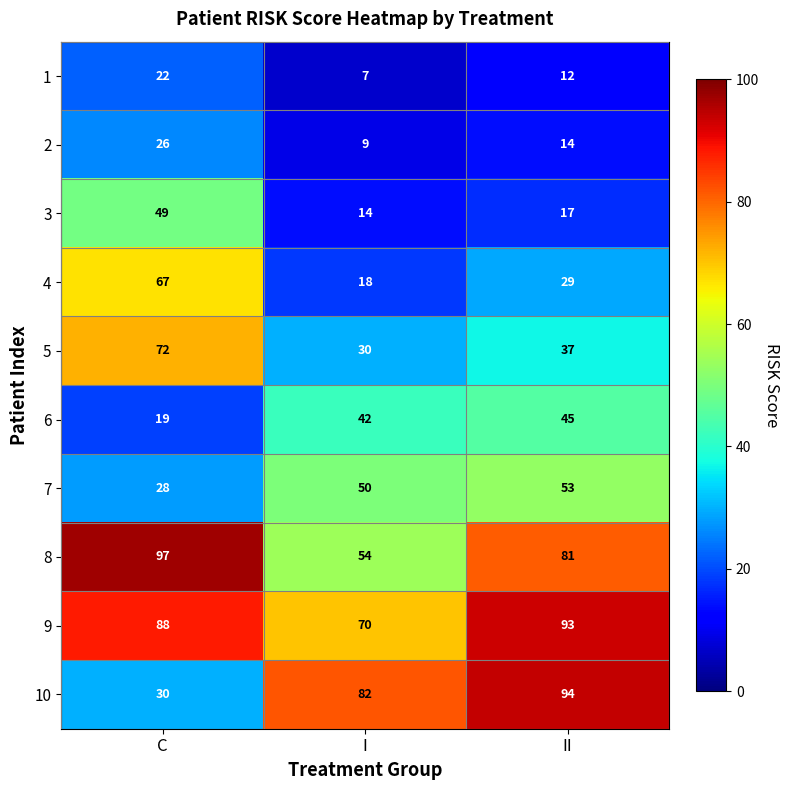

Which series has the largest total across all categories?

9